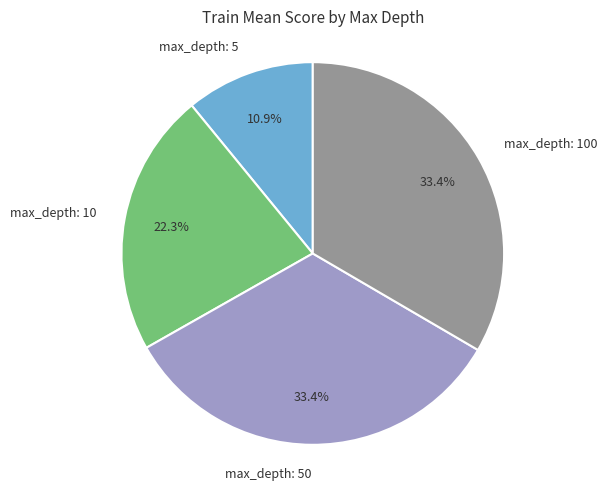

To the nearest percent, what portion does max_depth: 50 represent?

33%